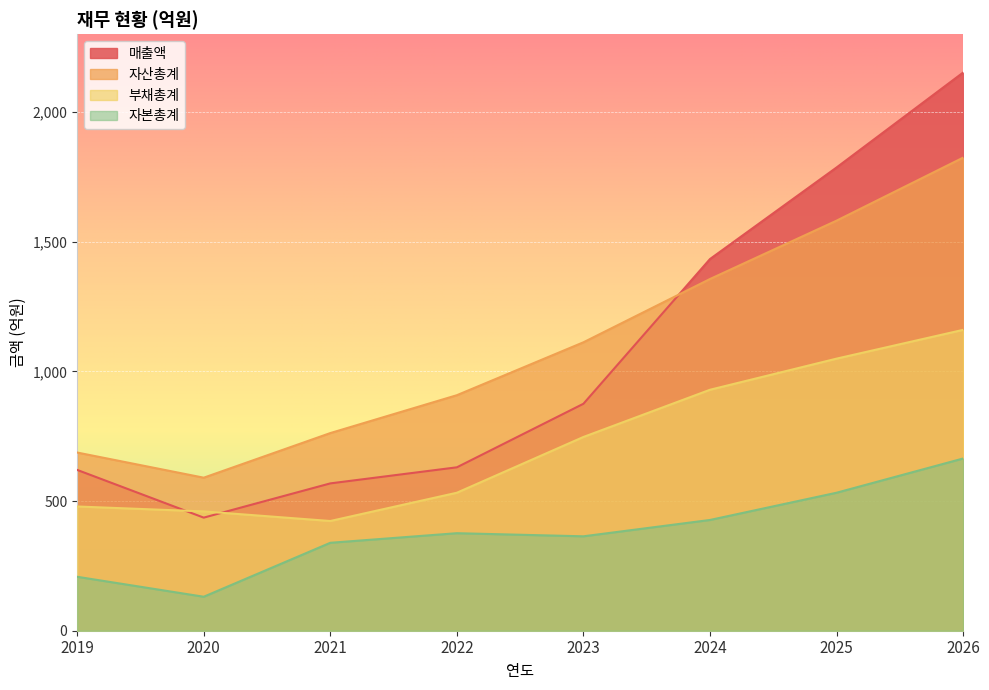

The 자본총계 series shows 364 at 2023. True or false?

True